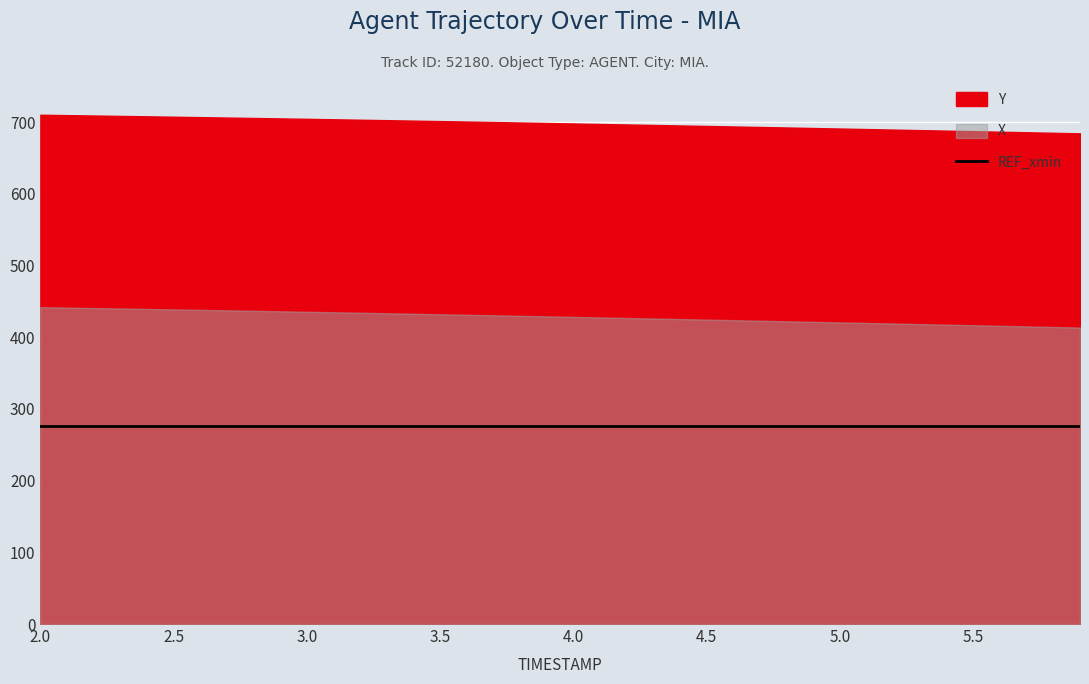

True or false: Y has a value of 700.6 at 3.6.

True